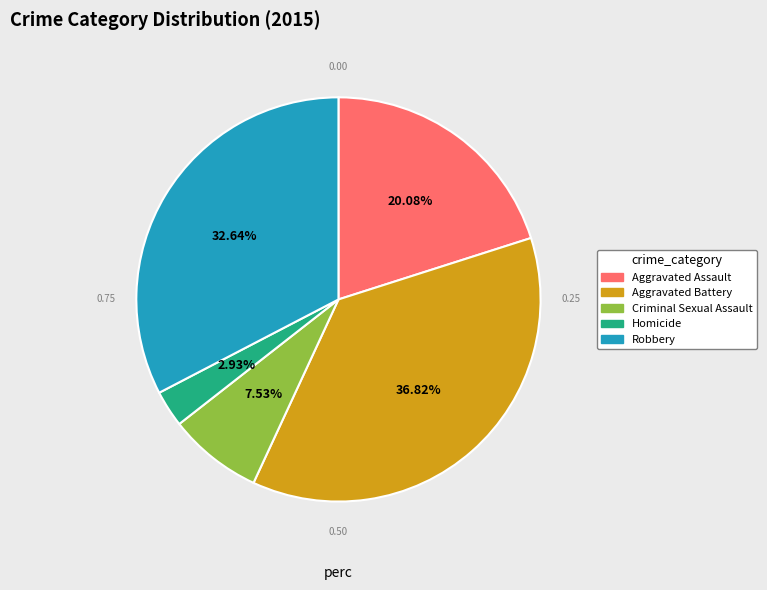

What is the smallest slice in the pie chart?

Homicide